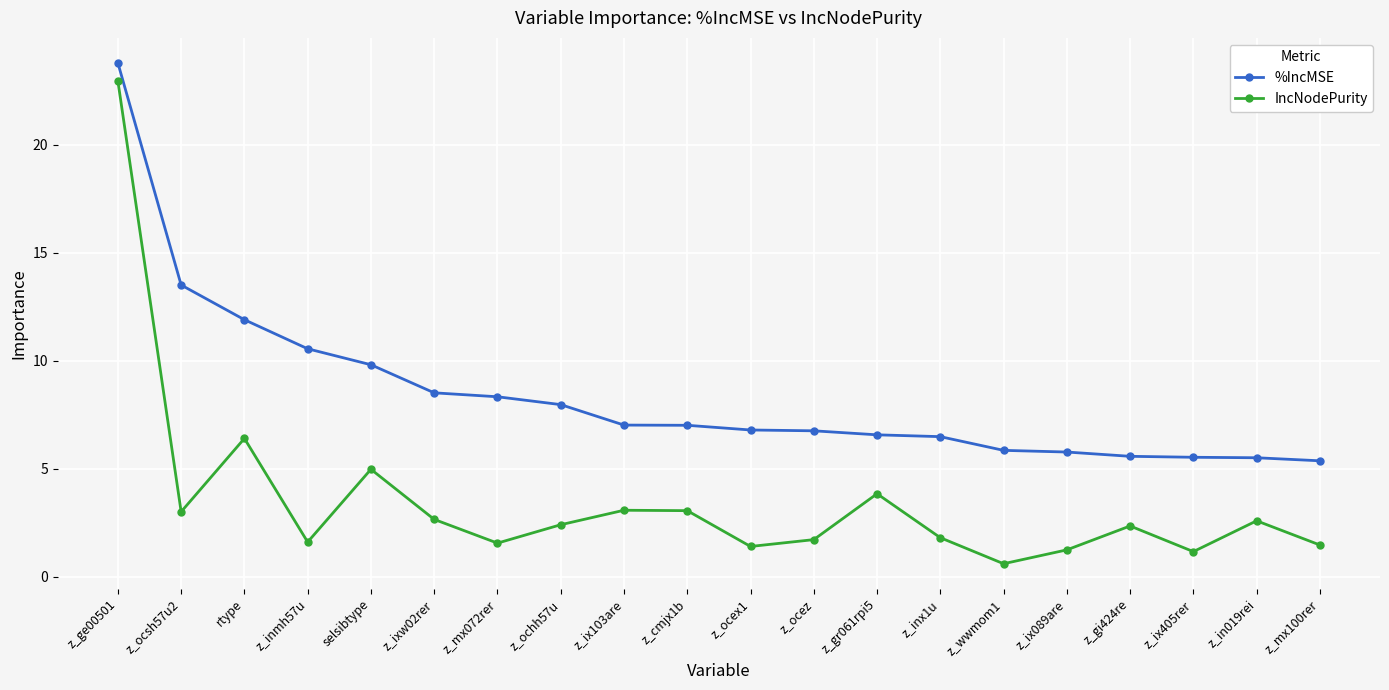

Which series changed the most between z_wwmom1 and z_ix089are?

IncNodePurity